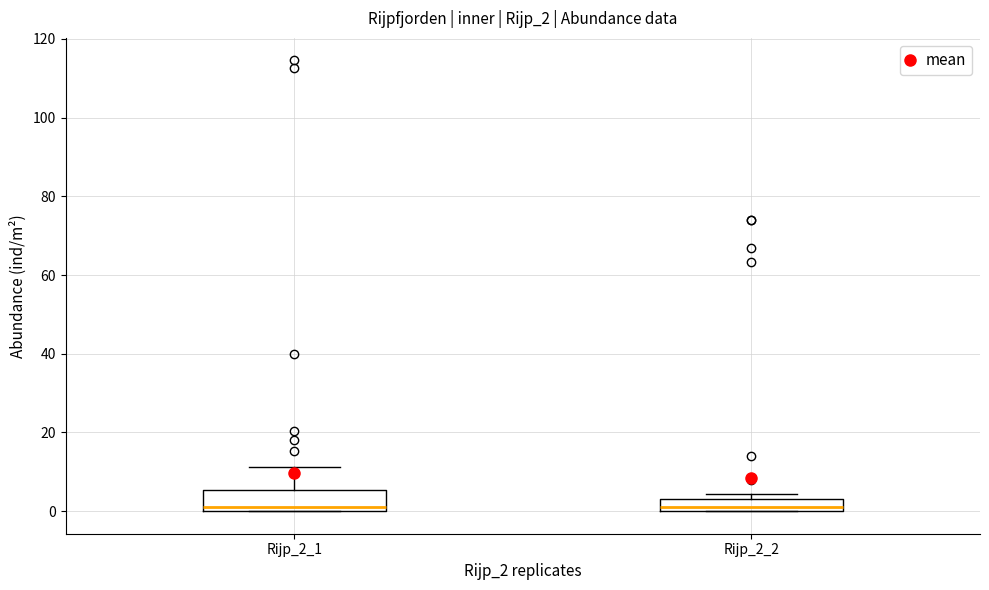

Reading left to right, transcribe this box plot: for each box, give where its median line is, the range the box spans, and where its two whiskers end, as read against the y-axis. The values are not printed on the chart, so give them approximately, as read against the axis.

Rijp_2_1: median 2, box 0 to 6, whiskers 0 to 12
Rijp_2_2: median 2, box 0 to 4, whiskers 0 to 4 (just above the box's upper edge)